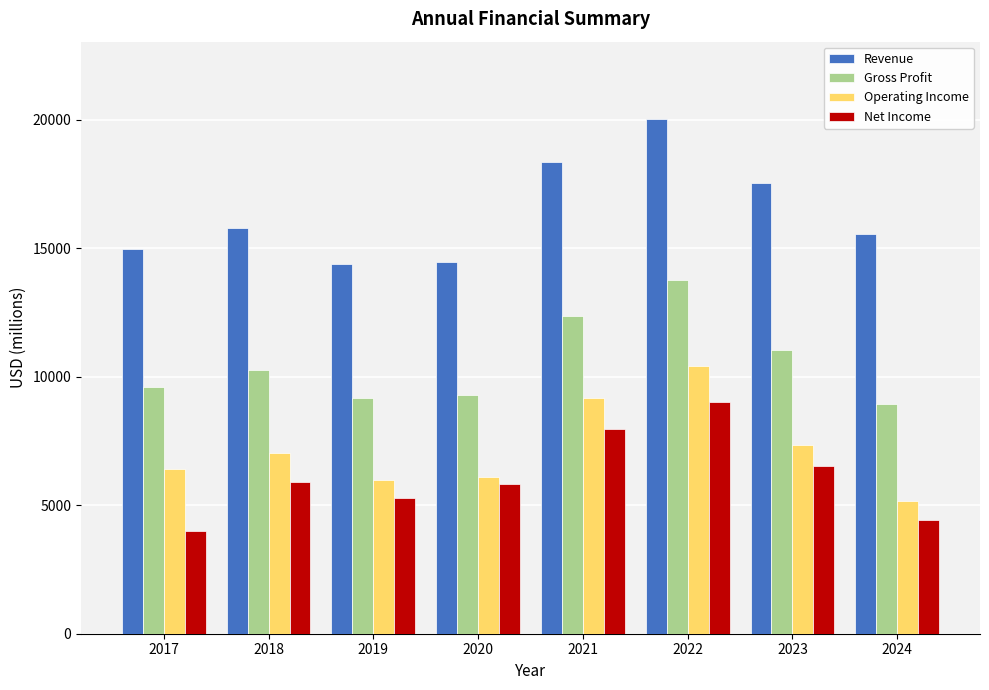

What are all the series names shown in the legend?

Revenue, Gross Profit, Operating Income, Net Income